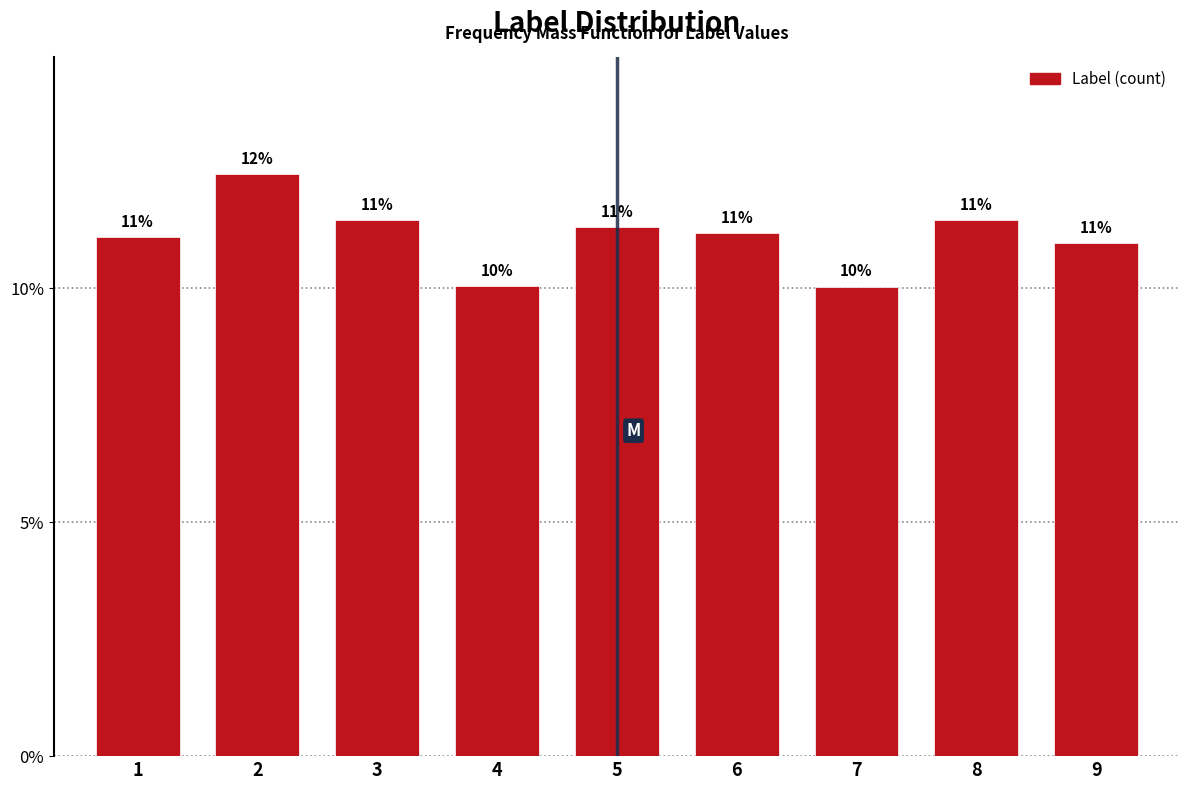

What is the difference between the values at 2 and 3?

1.0